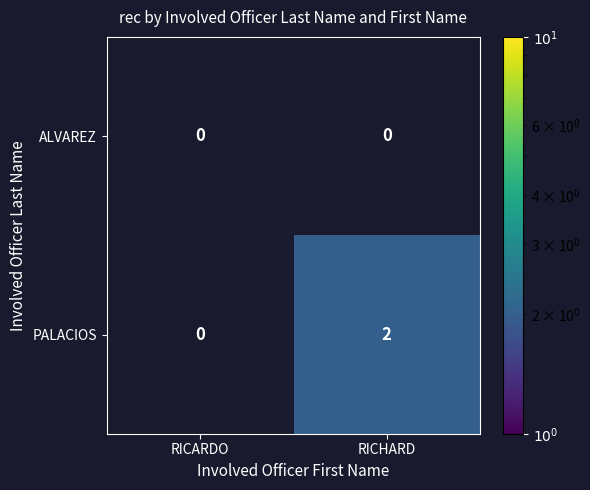

At how many categories does at least one series exceed 1?

1